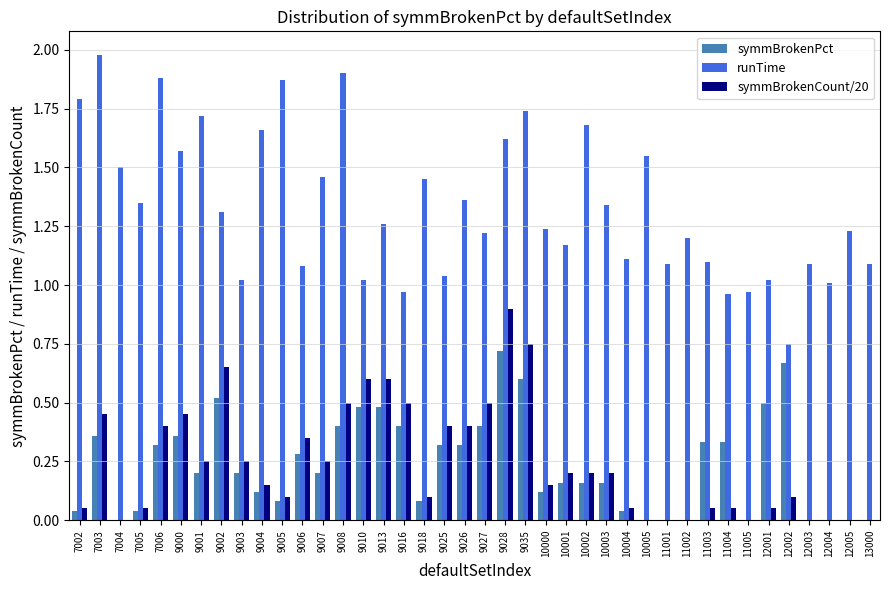

What is the sum of the runTime values at 9013 and 9001?

3.0